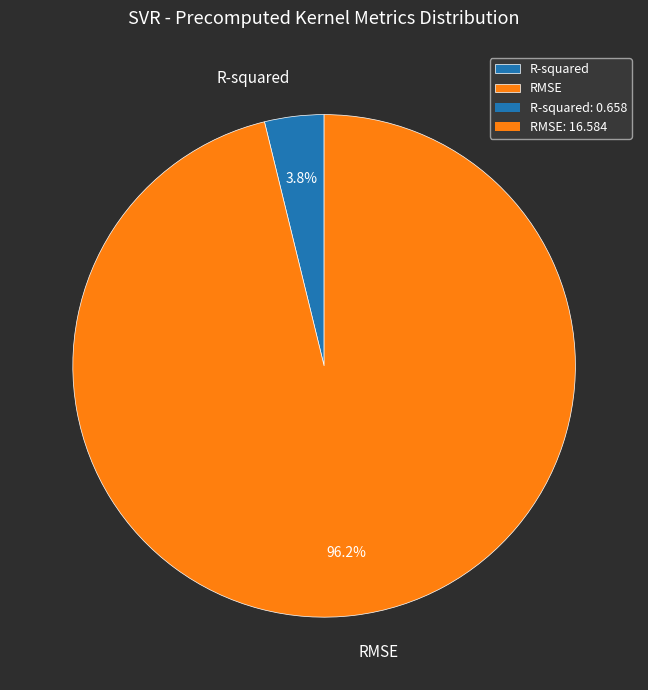

To the nearest percent, what is the difference between the largest and smallest slice percentages?

92%